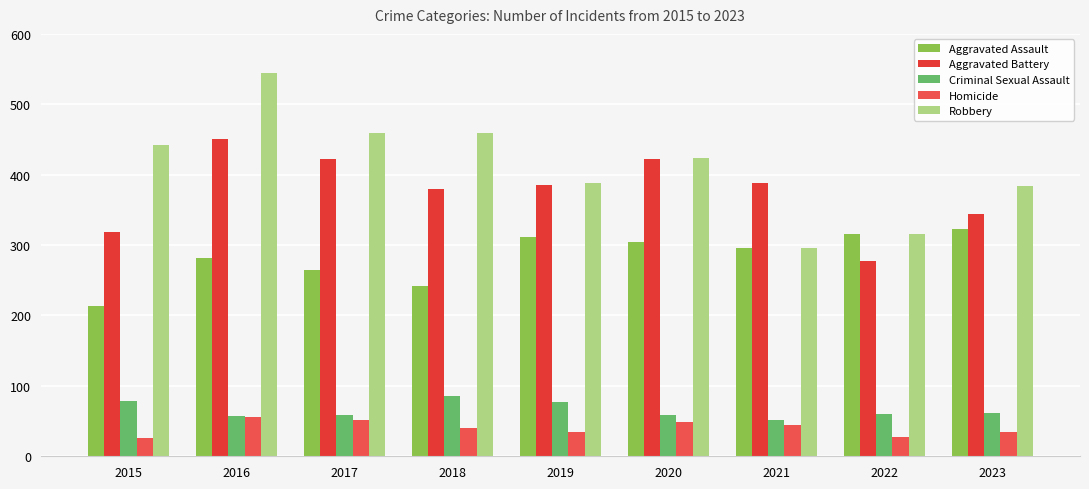

What is the value of the Homicide bar at the 2nd from the left?

56